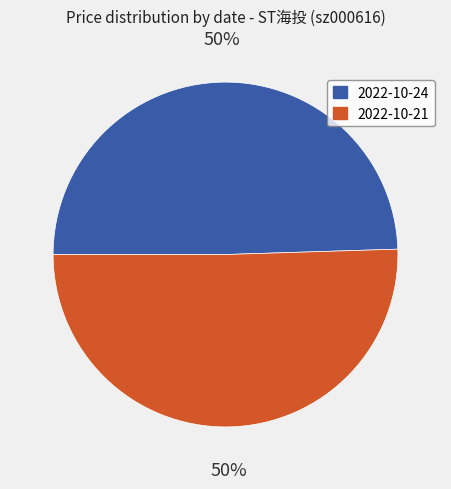

To the nearest percent, what is the average slice percentage?

50%